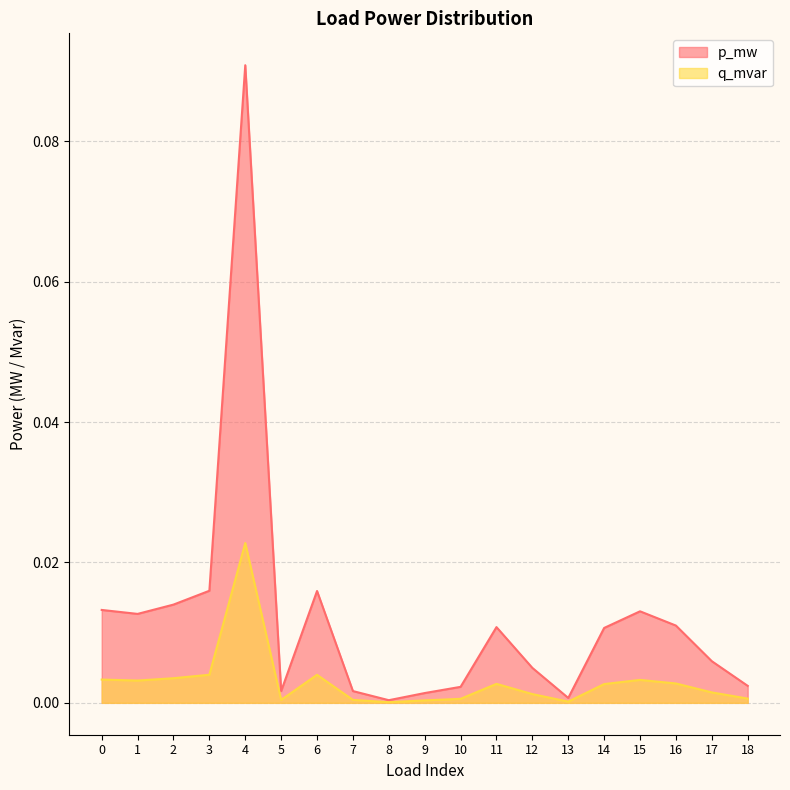

True or false: p_mw and q_mvar cross at least once.

False